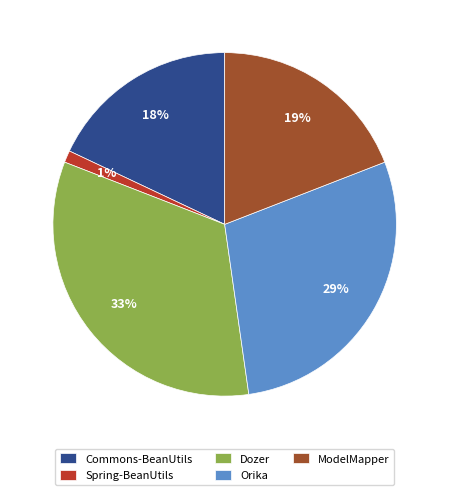

Does any single category account for the majority?

No